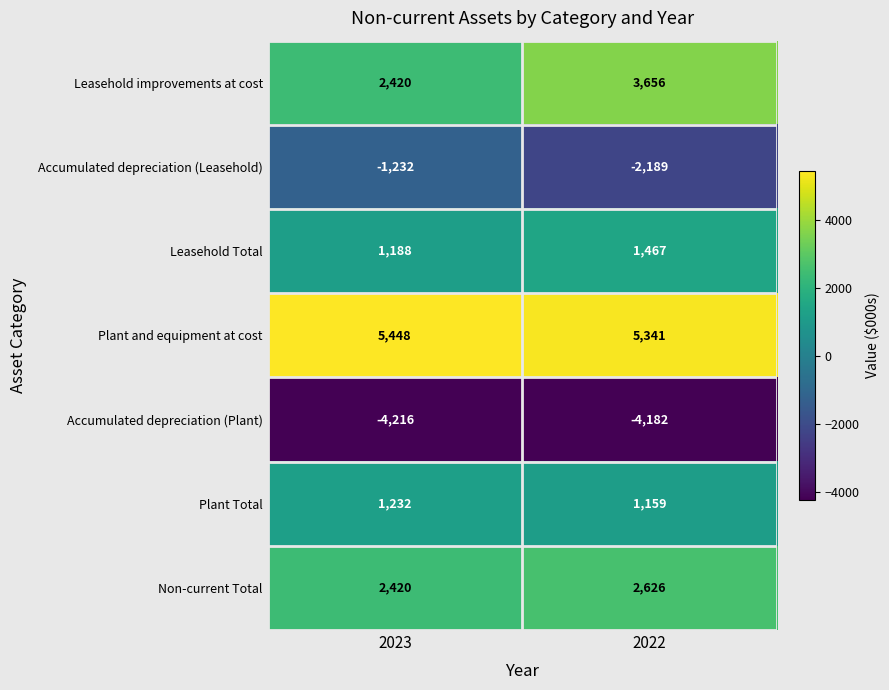

The value of Leasehold improvements at cost at 2023 is 526. True or false?

False